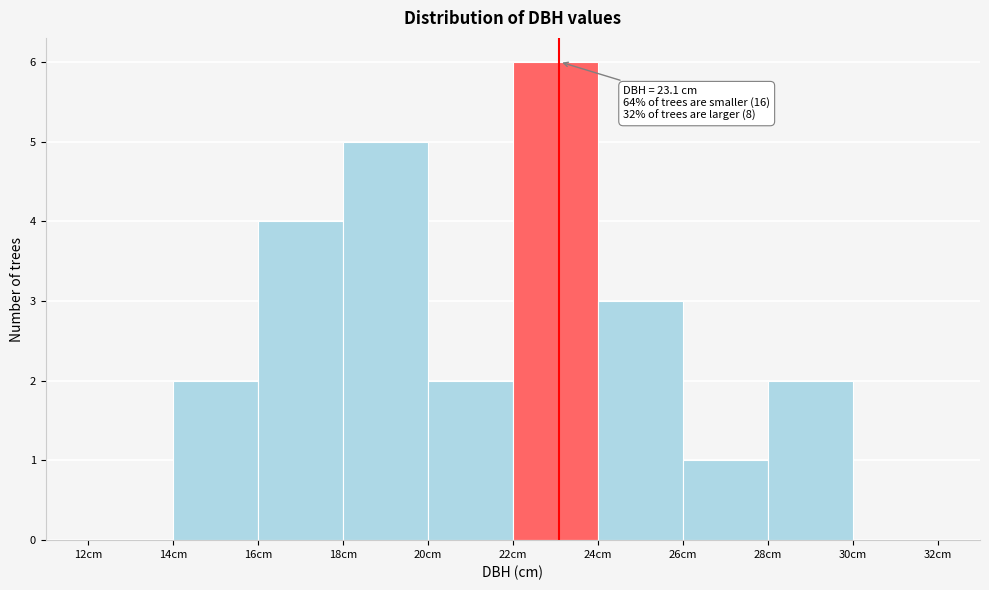

Over which range of the x-axis is the bar tallest?

22 to 24